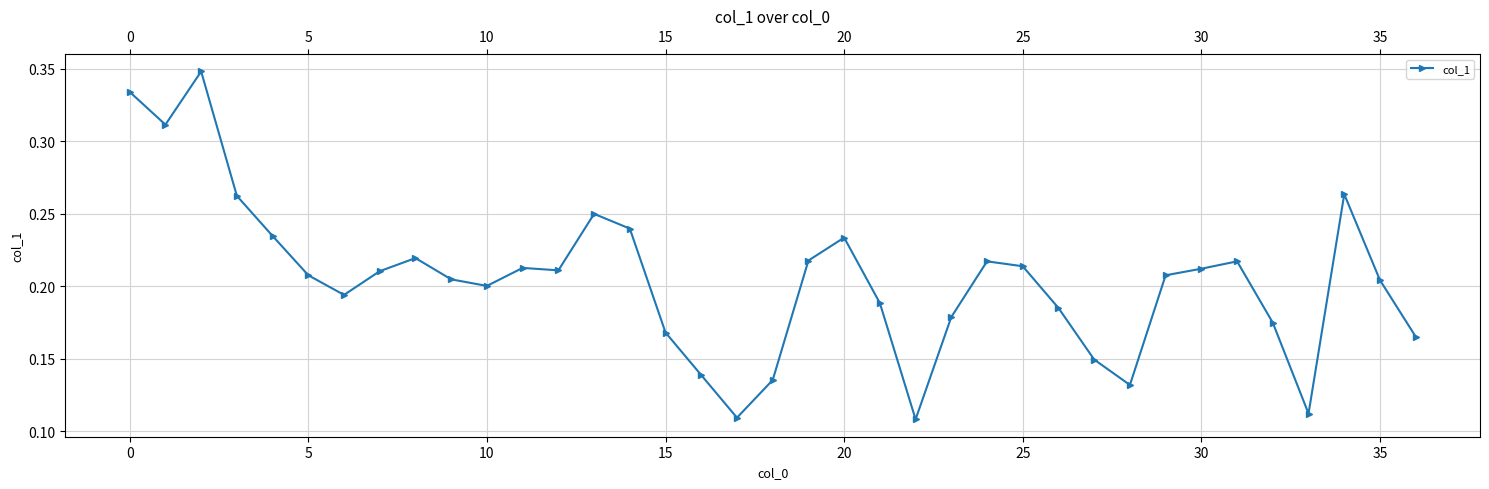

What is the sum of all values?

7.6